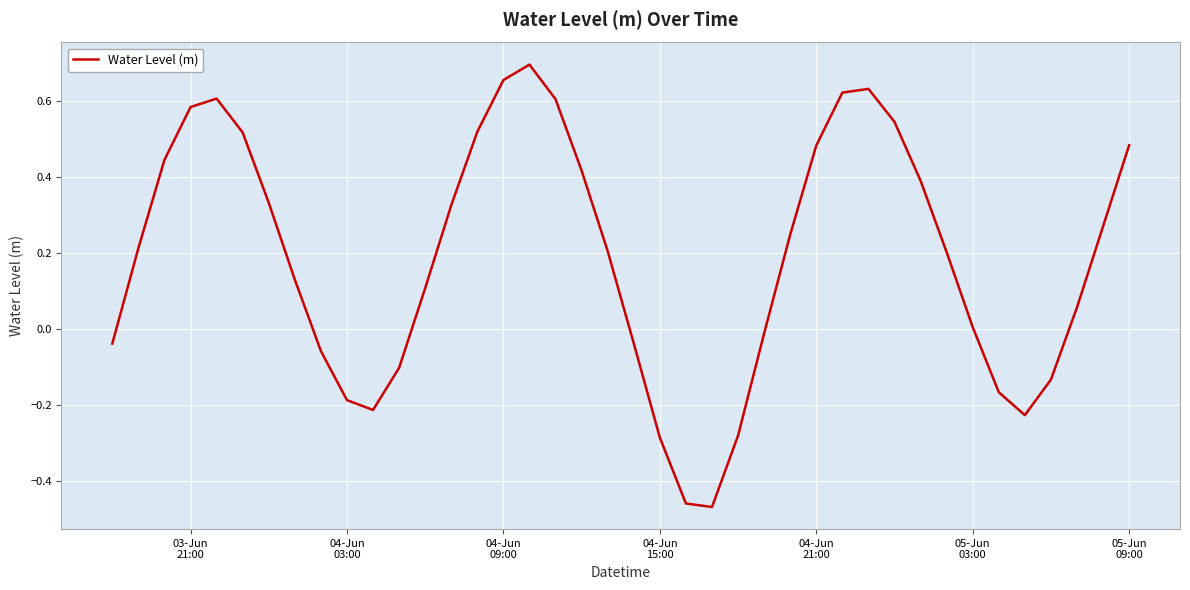

What is the difference between the maximum and minimum values?

1.2